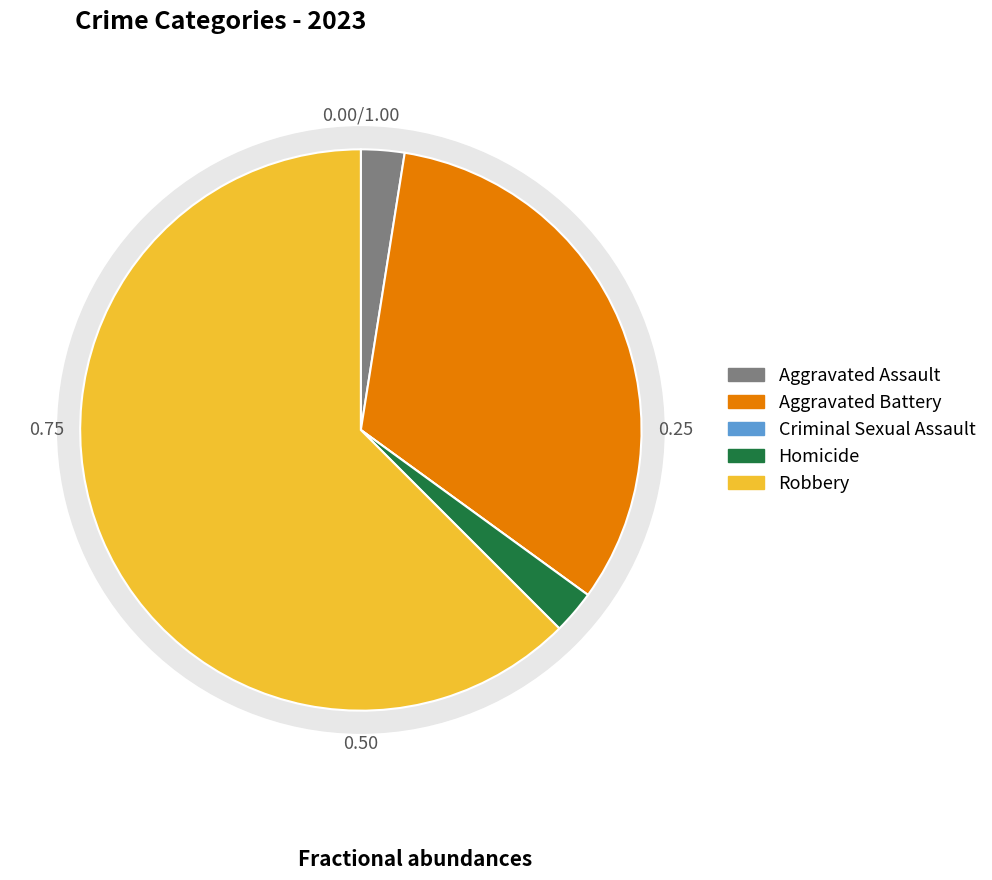

True or false: Aggravated Battery accounts for 41% of the total.

False